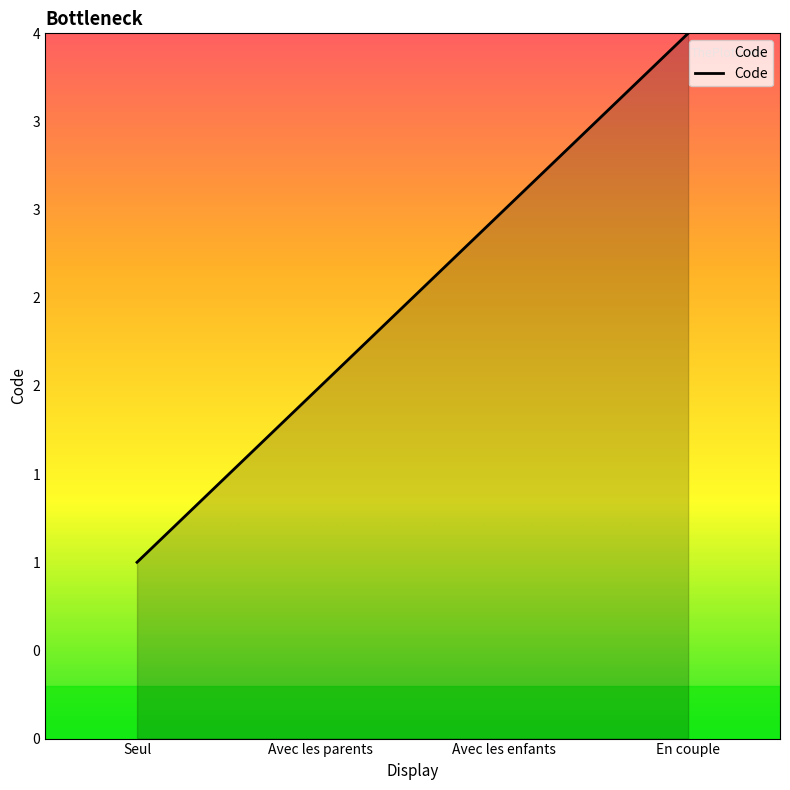

Reading left to right, list all the values displayed in this chart.

Seul=1	Avec les parents=2	Avec les enfants=3	En couple=4